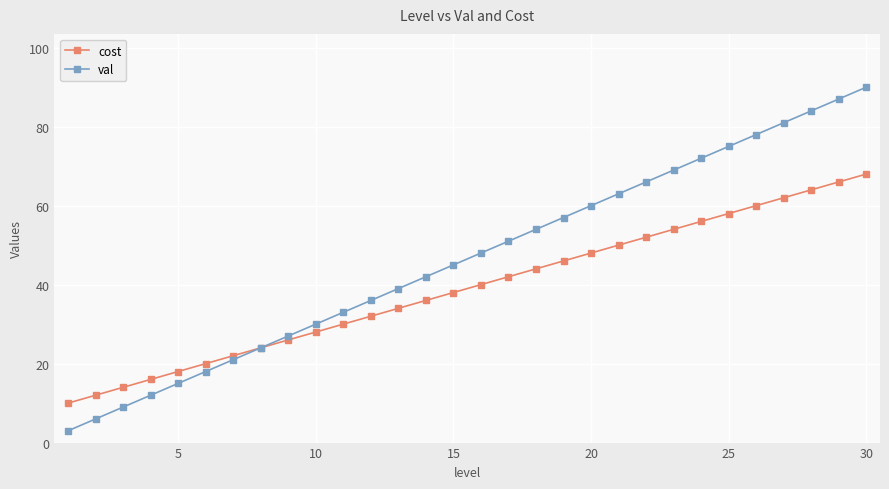

True or false: cost has more than 1 interior local peaks.

False